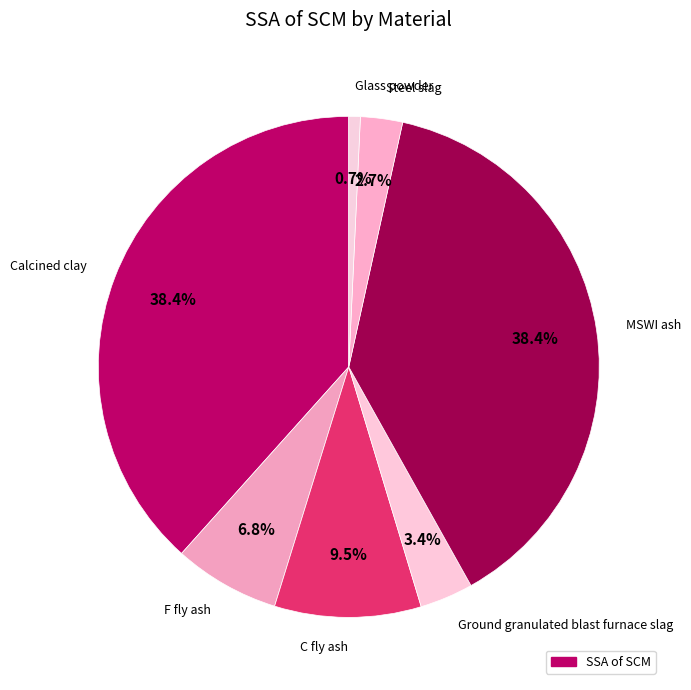

Is it true that Glass powder is 1% of the pie?

True